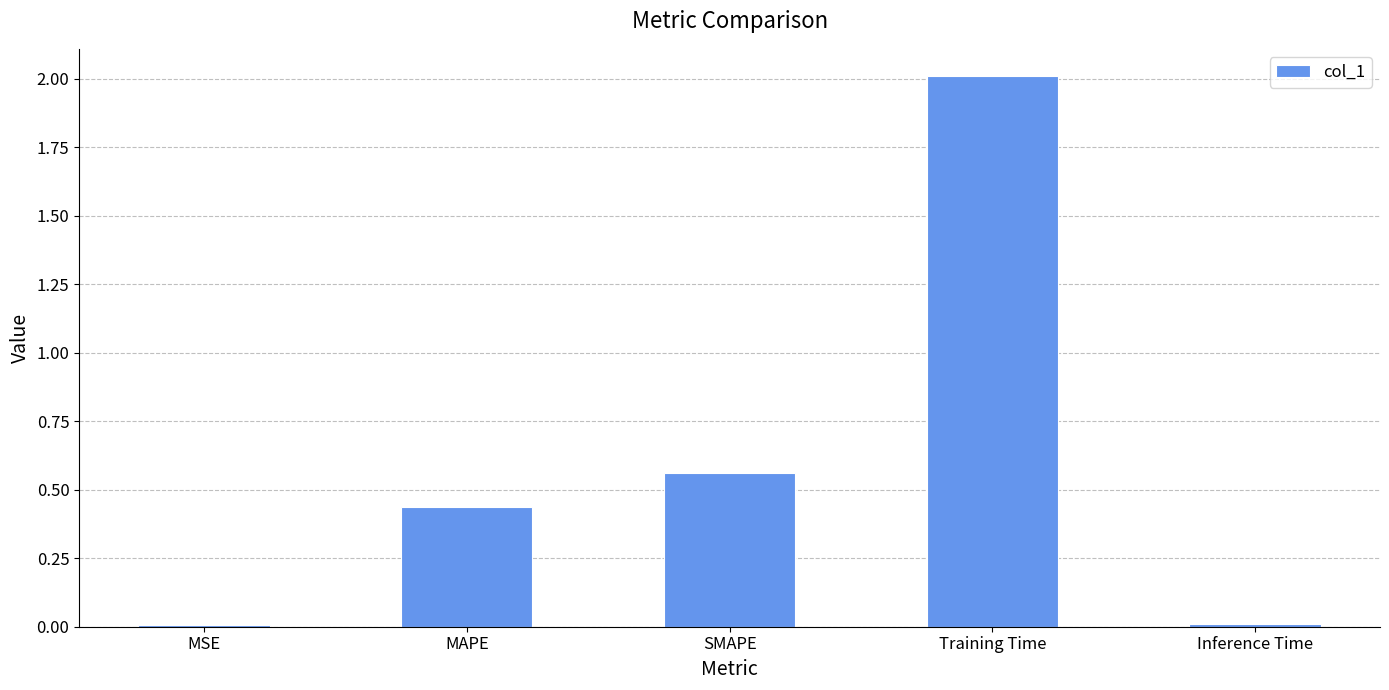

Which has a higher value, SMAPE or MAPE?

SMAPE